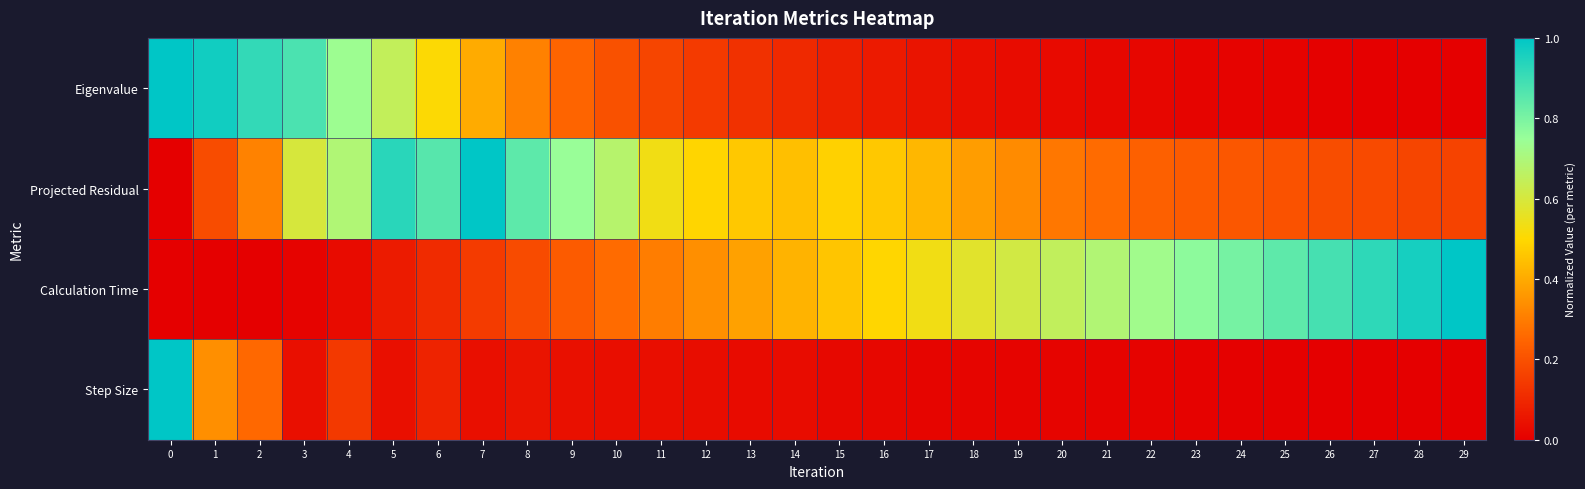

At how many categories does at least one series exceed 0?

30